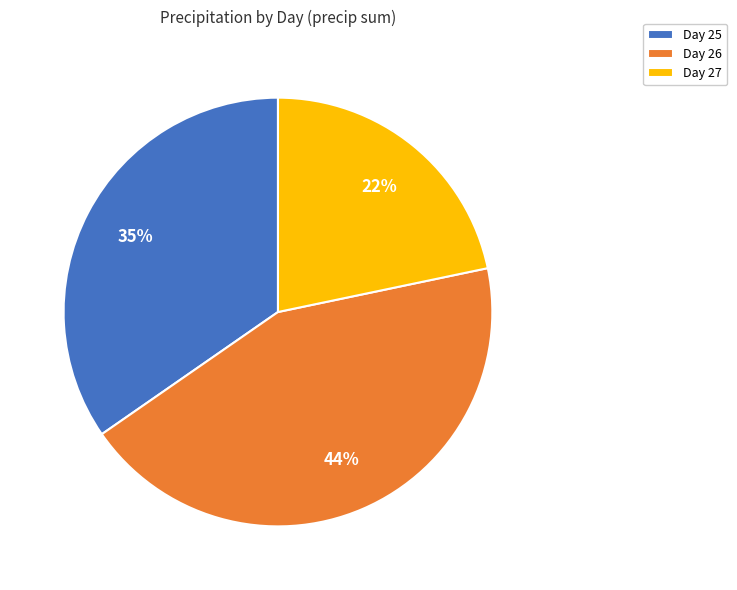

To the nearest percent, what is the difference between the largest and smallest slice percentages?

22%